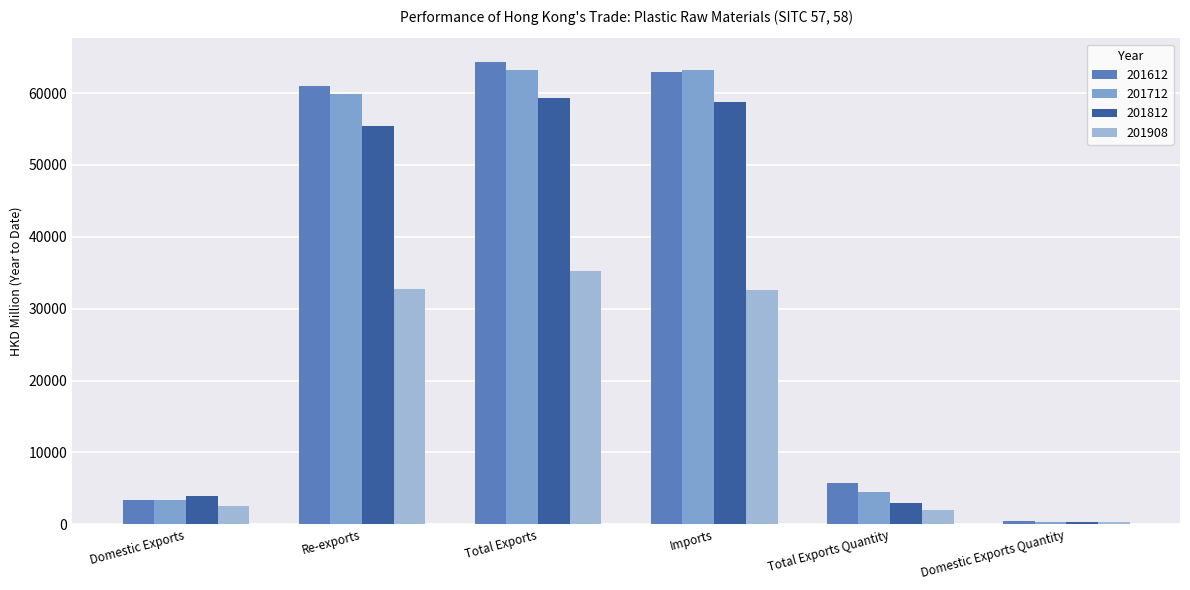

Which label corresponds to the largest value in the chart?

Total Exports